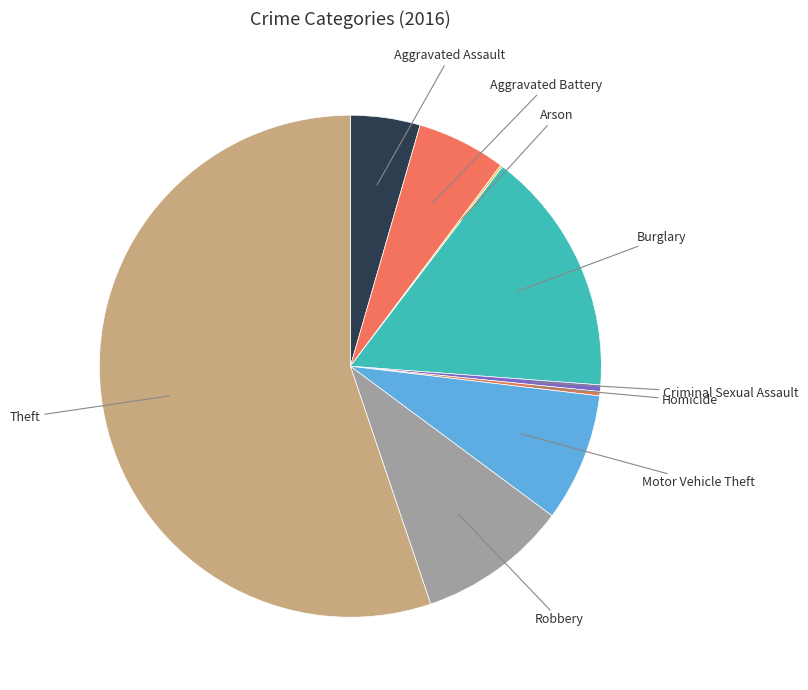

Which category has the smallest portion of the pie?

Arson